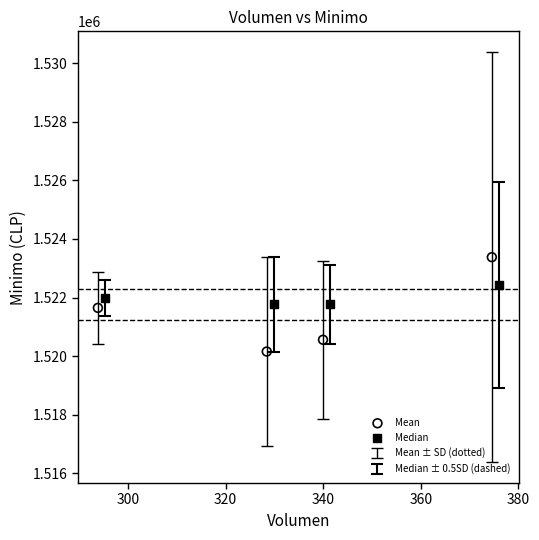

Which series contains the highest Y value?

Mean